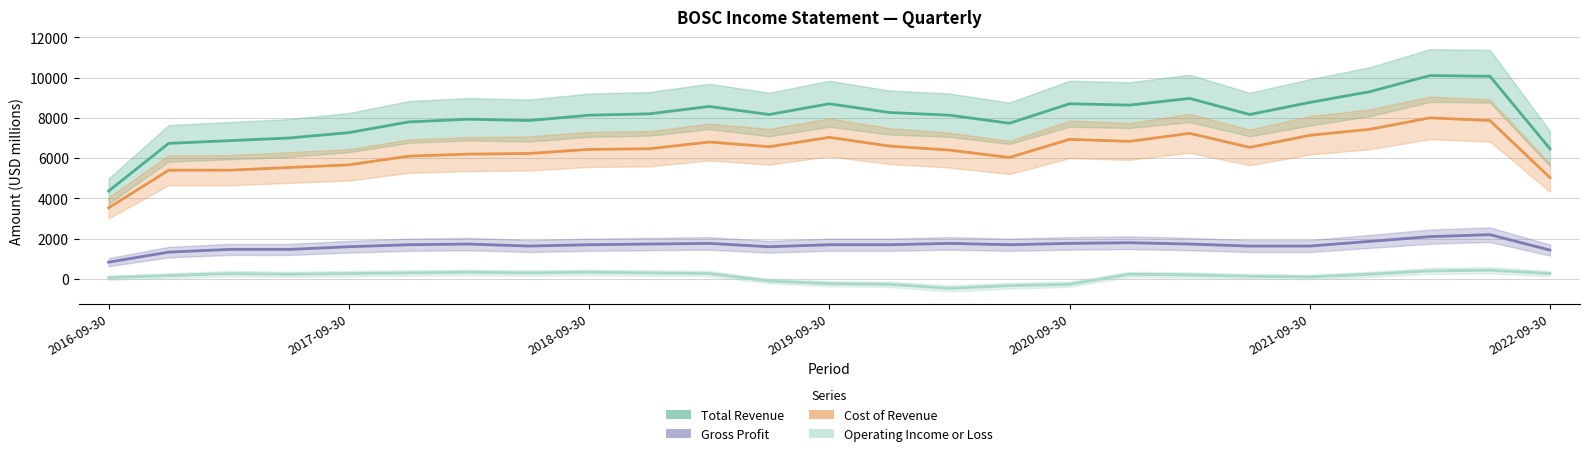

At which category does the chart reach its peak across all series?

2022-03-31